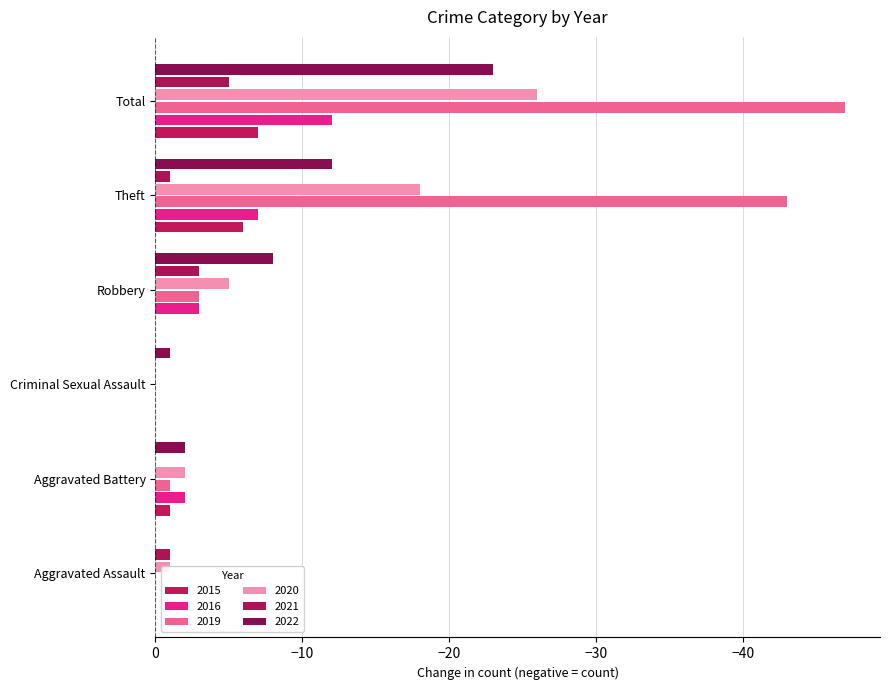

What is the average value of the 2015 series?

-2